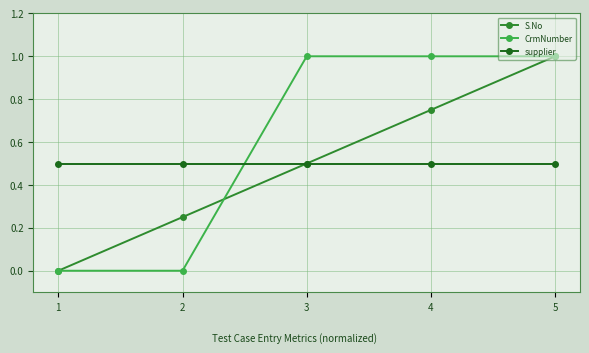

What is the maximum value shown in the chart?

1.0